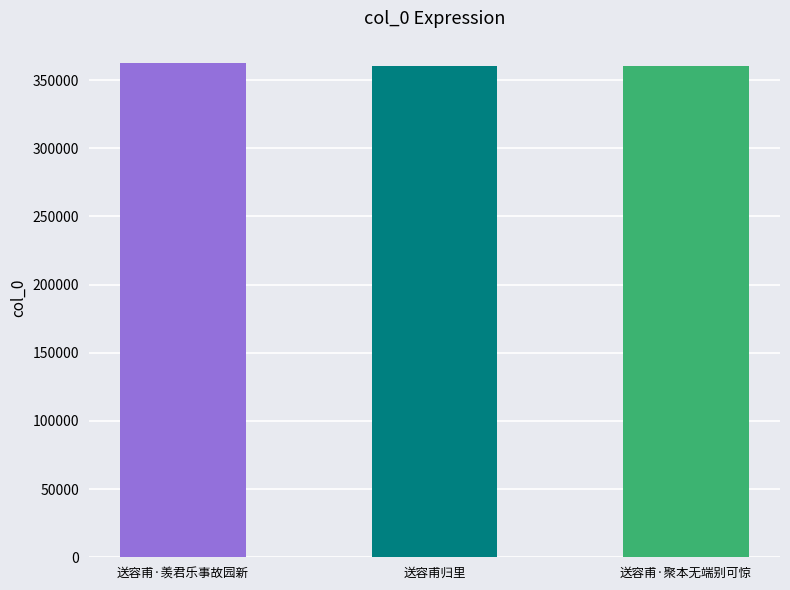

What is the greatest value displayed?

362766